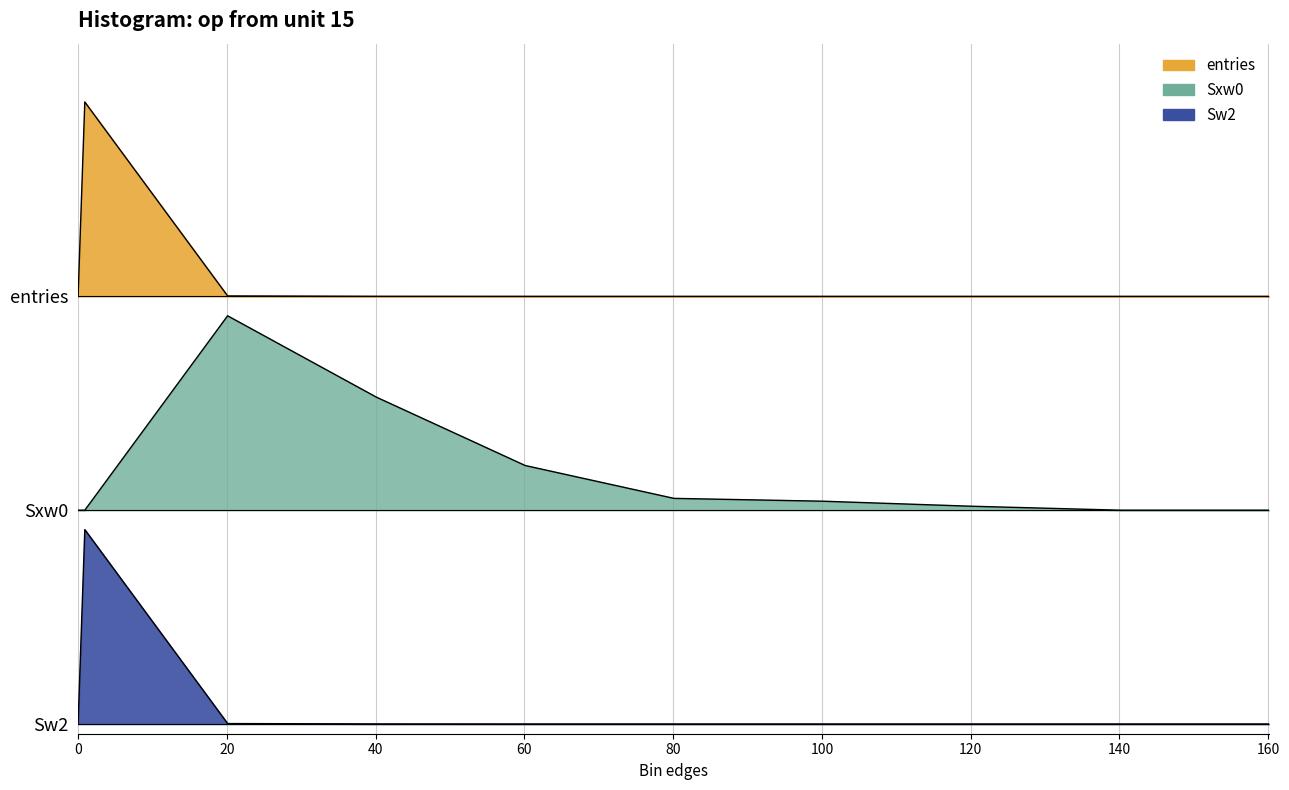

The value of entries at 40.1 is 2.2. True or false?

True